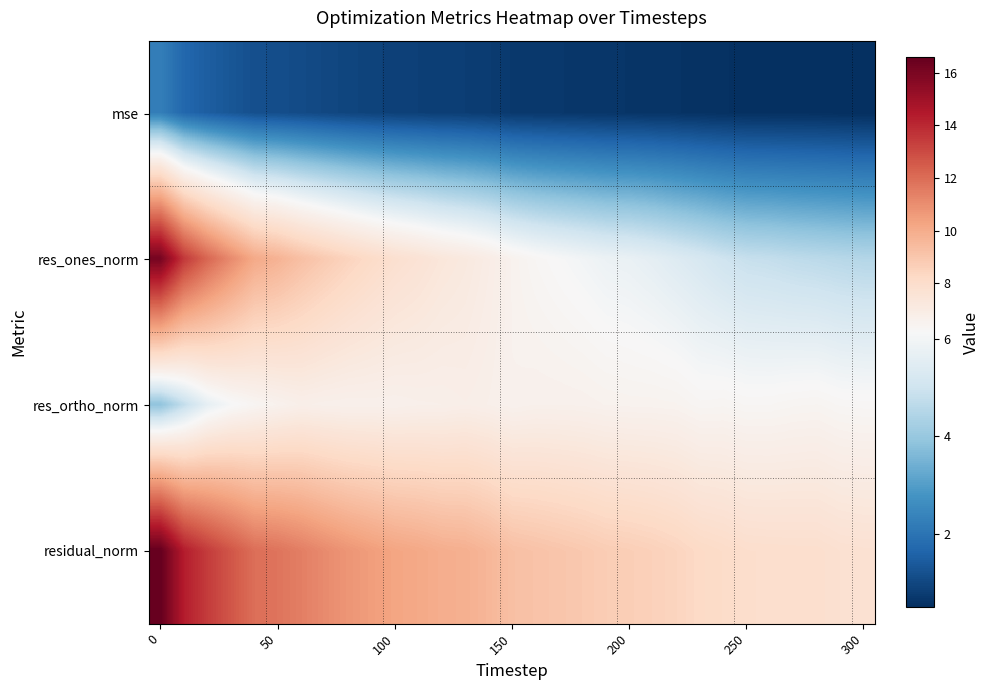

Which series has the largest total across all categories?

residual_norm